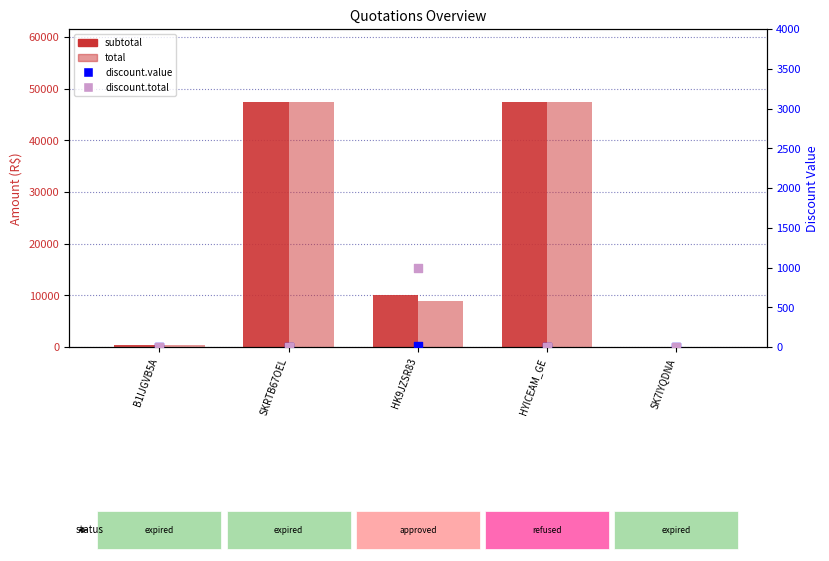

Which series reaches the minimum Y coordinate?

discount.value